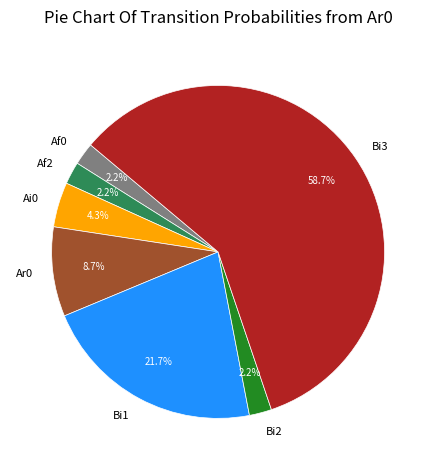

How many slices are in this pie chart?

7